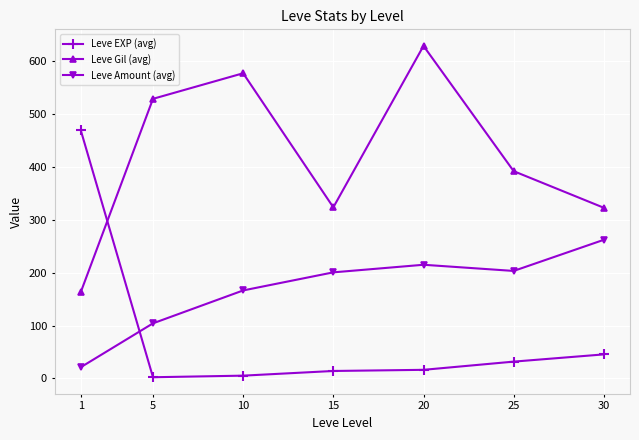

Read the Leve EXP (avg) value at 30.

45.5